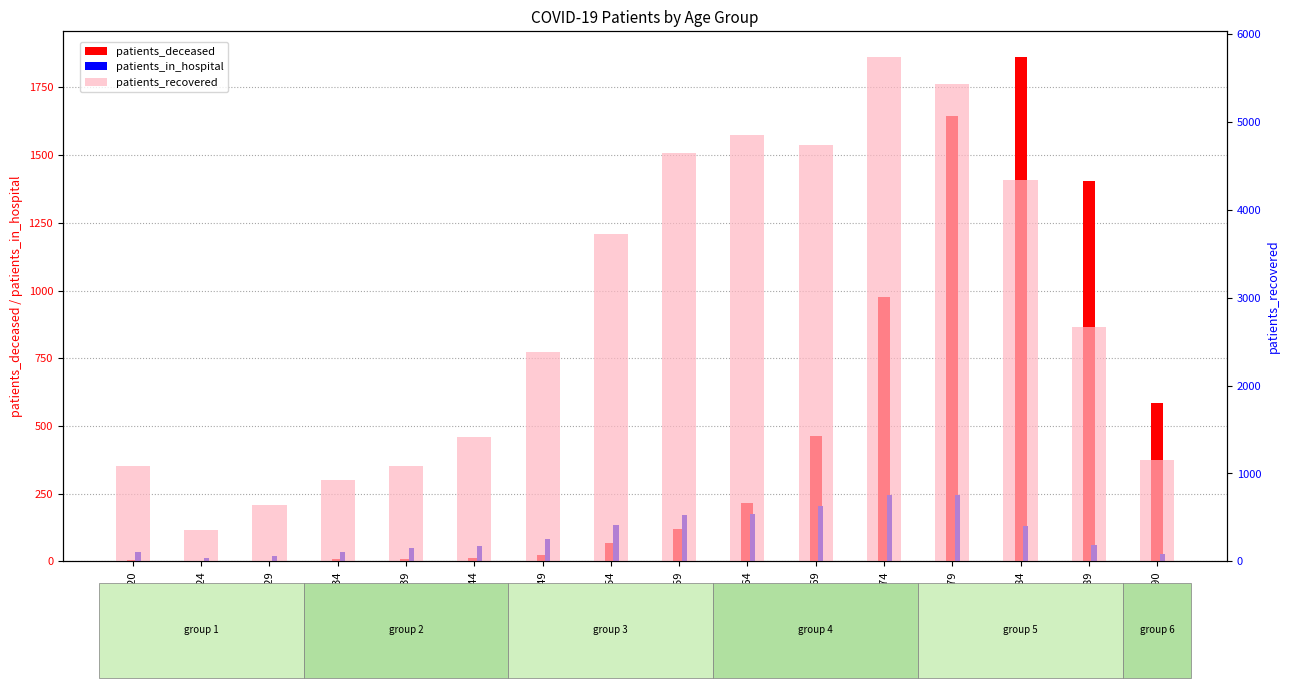

How many values in the patients_deceased series exceed 118?

7